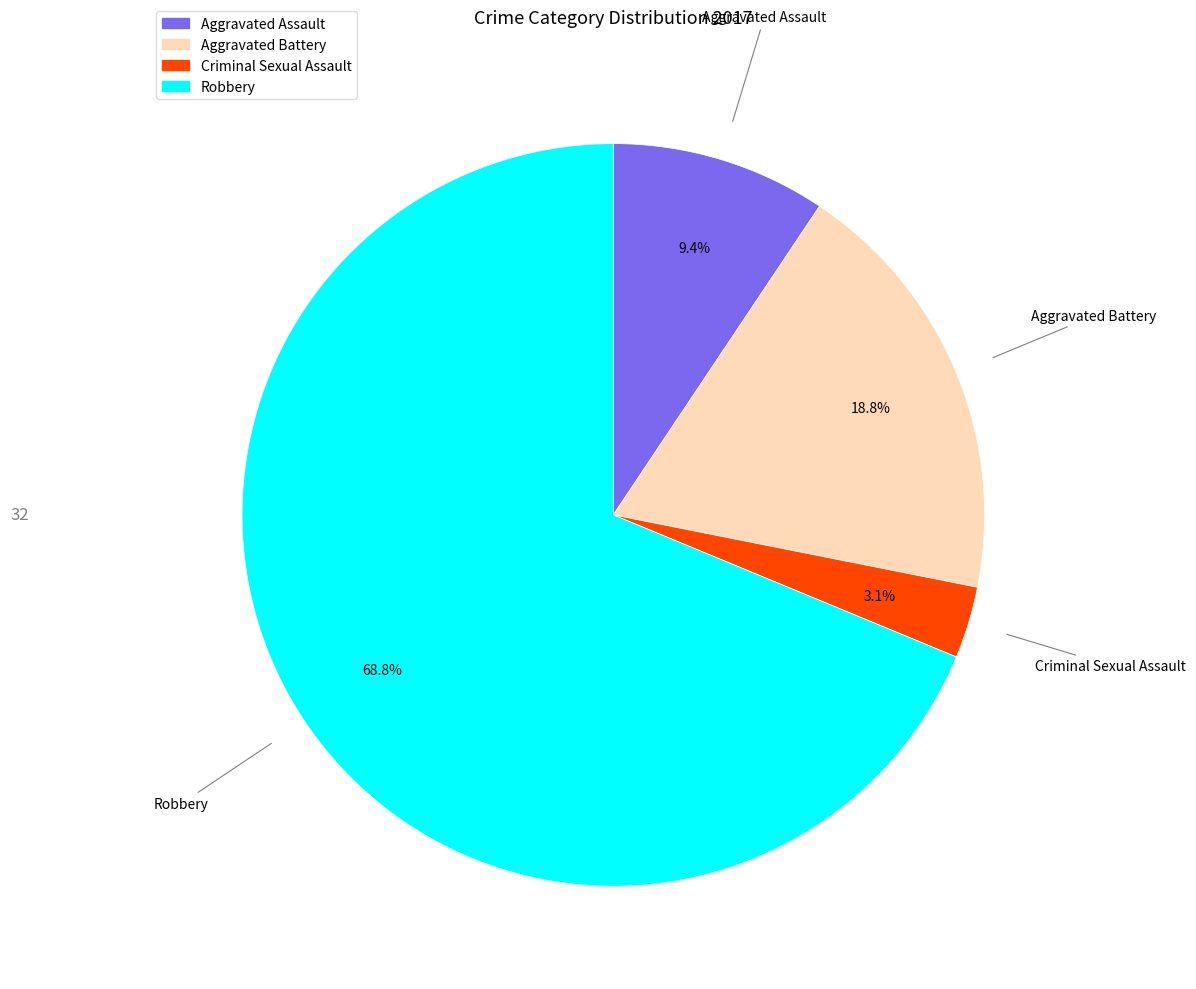

To the nearest percent, what percentage of the pie is Aggravated Battery?

19%